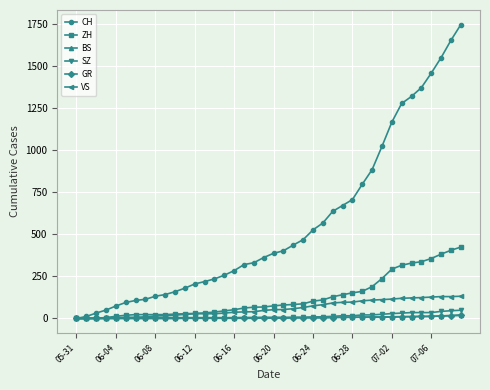

What is the difference between the maximum and minimum values in the CH series?

1745